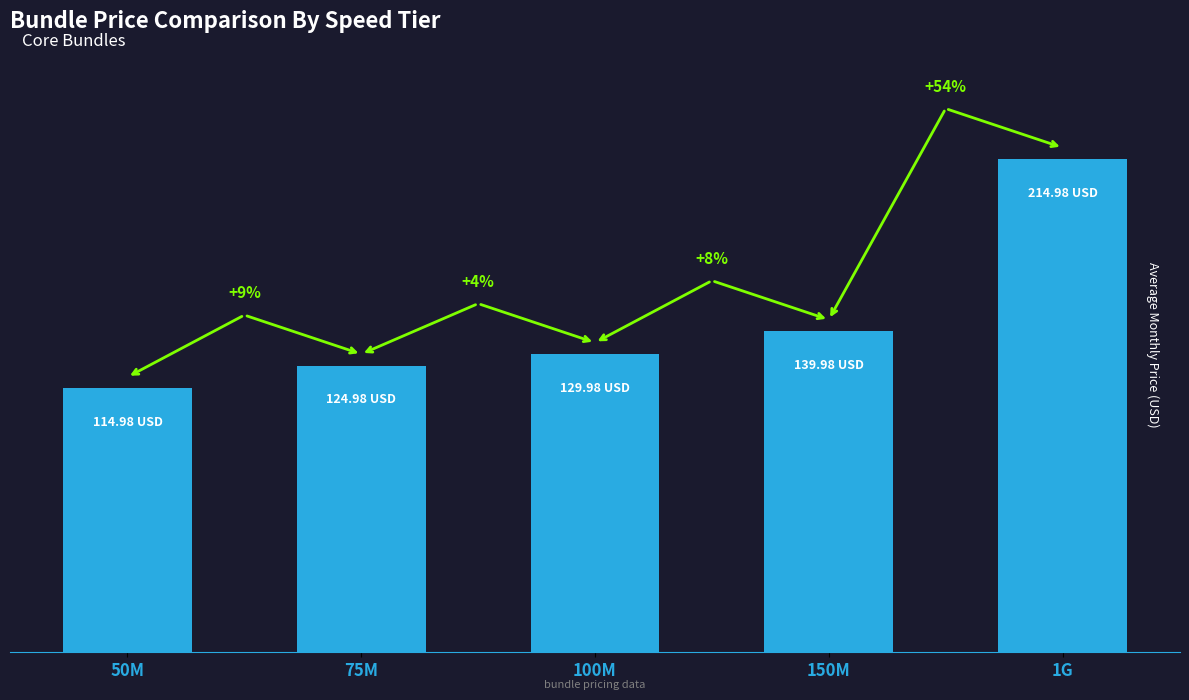

What is the change in value from 50M to 1G?

+100.0